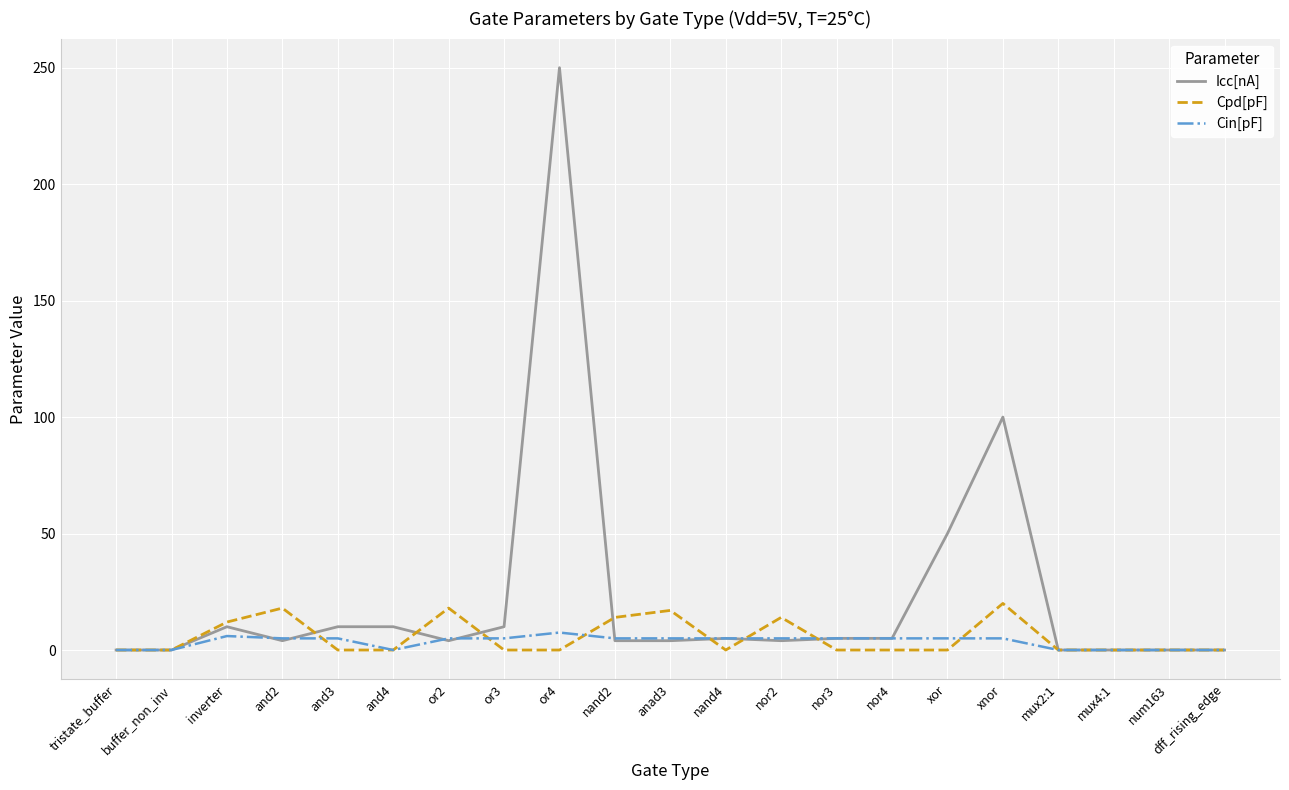

What position from the right is xnor?

5